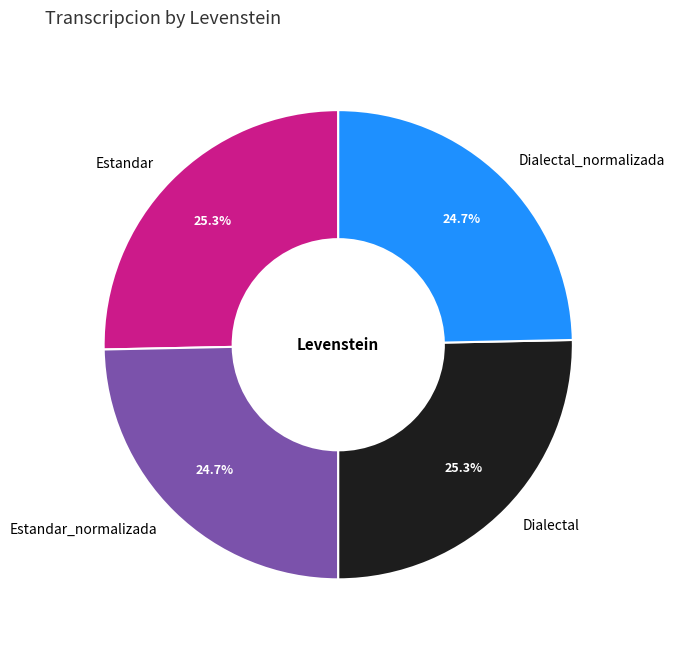

What is the ratio of the value at Estandar to the value at Dialectal_normalizada?

1.0